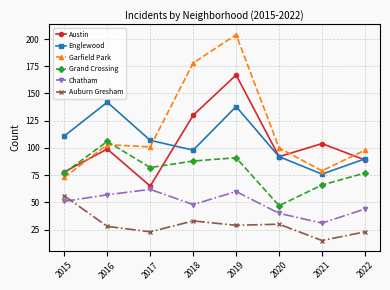

Is this an area chart (filled region under the line)?

No